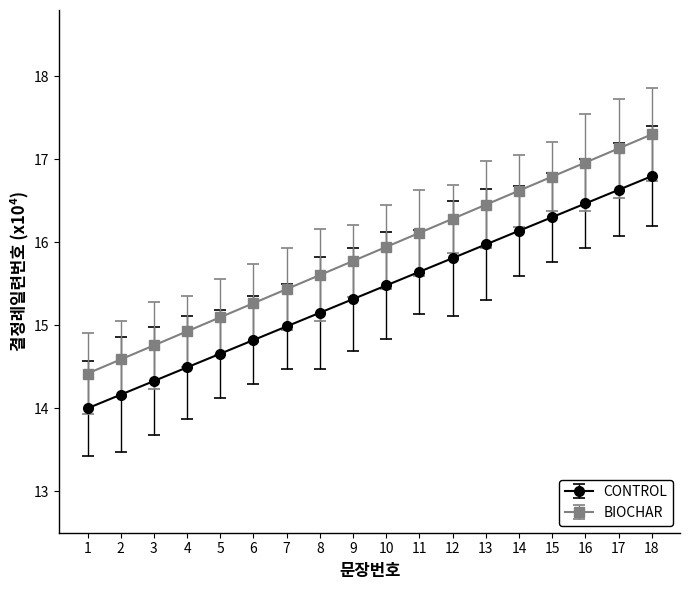

What is the difference between the second highest and second lowest values in the BIOCHAR series?

2.5